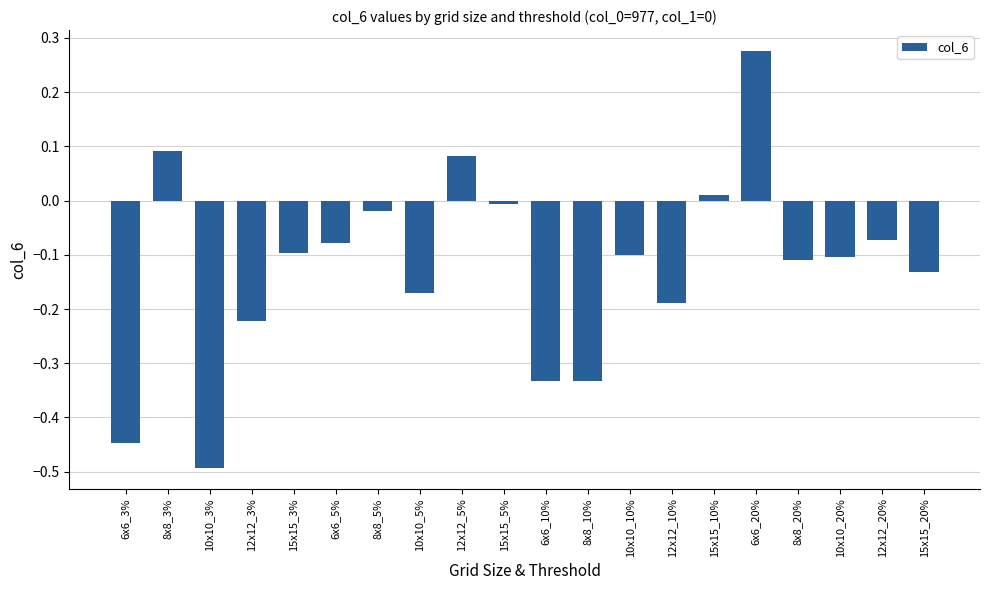

How many positive values are there?

4